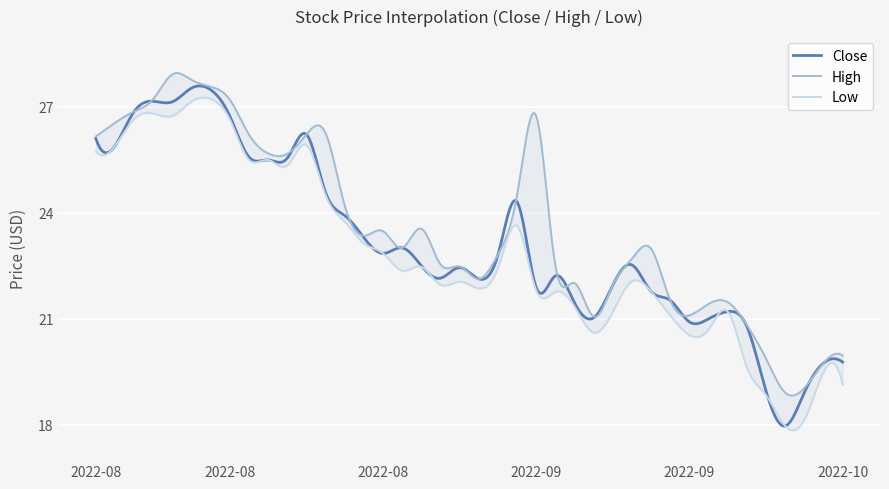

What is the average value of the Close series?

23.1